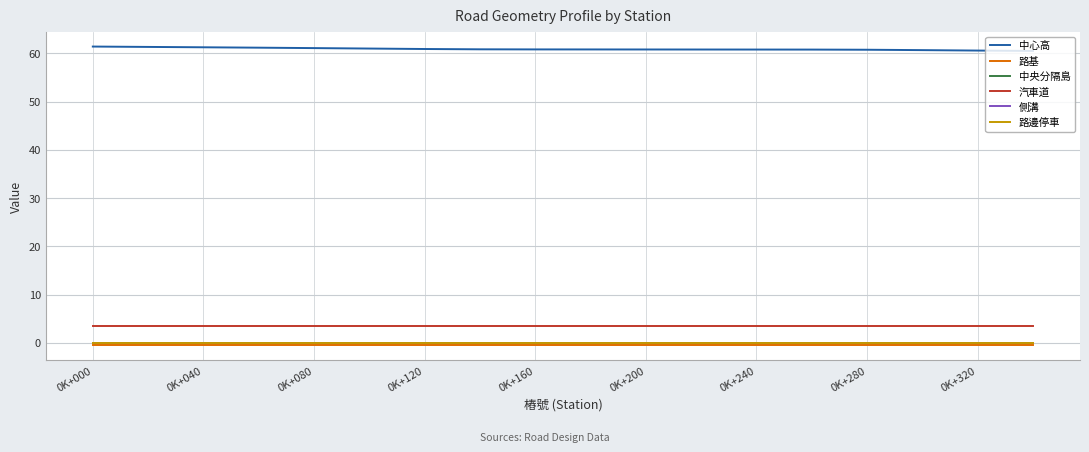

Does the chart have visible grid lines?

Yes